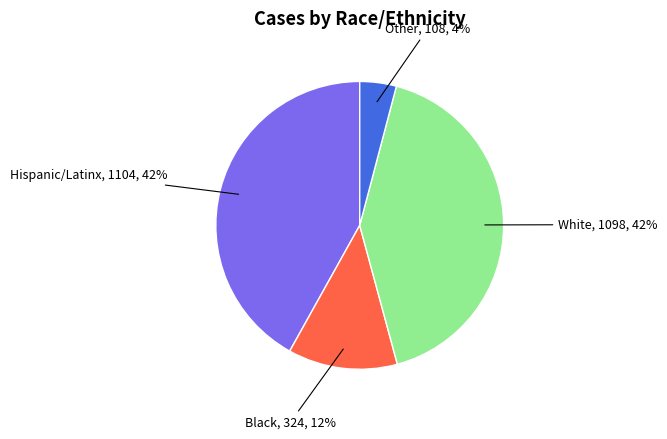

Does any single category account for the majority?

No